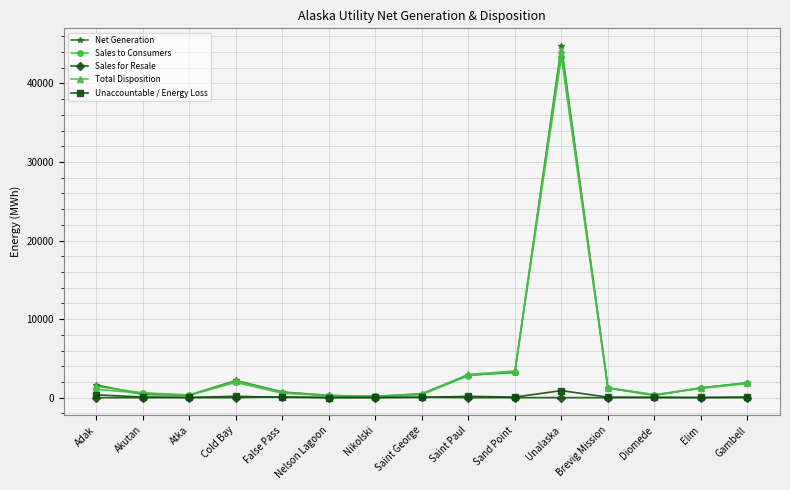

Does the chart have visible grid lines?

Yes